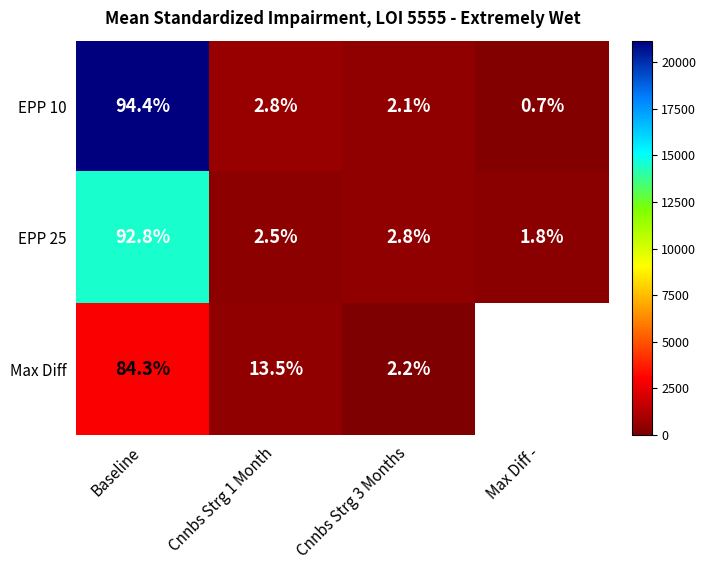

Is the value of EPP 10 at Baseline greater than the value of Max Diff at Baseline?

Yes